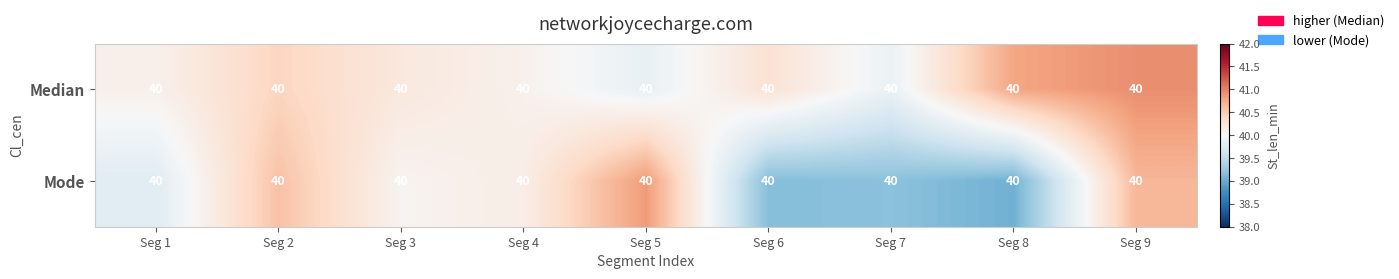

What is the difference between the highest and lowest values at Seg 1?

0.3